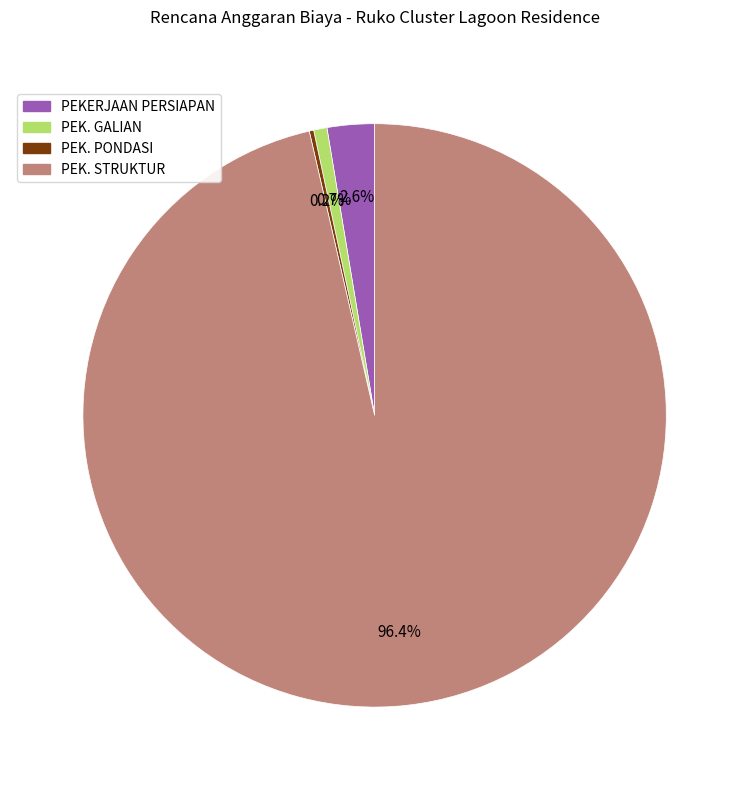

Is there any slice that represents more than half of the pie?

Yes